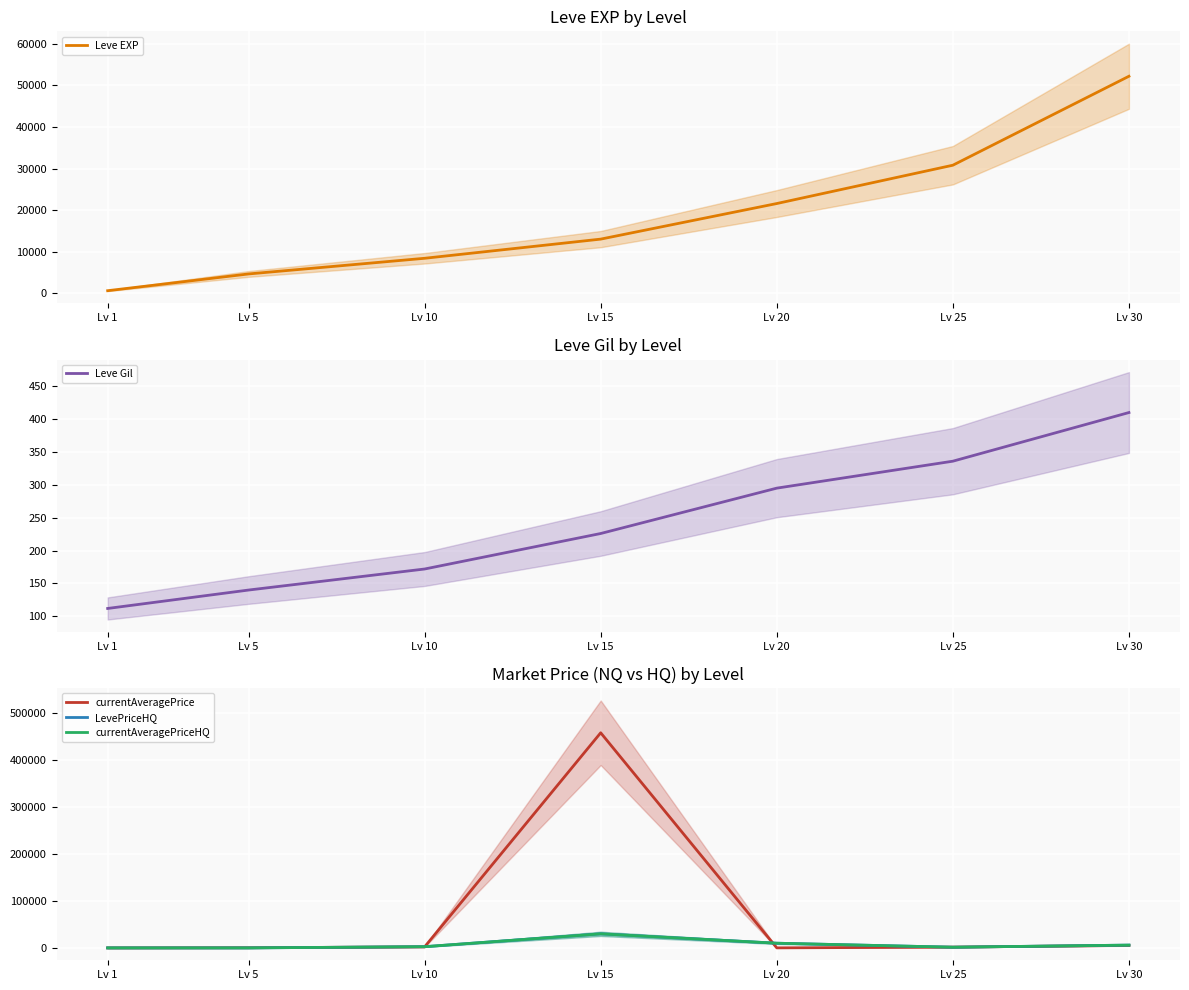

Reading left to right, what are all the values shown in this chart?

Leve EXP: Lv 1=630	Lv 5=4660	Lv 10=8430	Lv 15=13040	Lv 20=21600	Lv 25=30820	Lv 30=52220
Leve Gil: Lv 1=112	Lv 5=140	Lv 10=172	Lv 15=226	Lv 20=295	Lv 25=336	Lv 30=410
currentAveragePrice: Lv 1=0	Lv 5=389	Lv 10=2175	Lv 15=458498	Lv 20=100	Lv 25=1660	Lv 30=5360
LevePriceHQ: Lv 1=0	Lv 5=0	Lv 10=2599	Lv 15=29996	Lv 20=10018	Lv 25=1500	Lv 30=5970
currentAveragePriceHQ: Lv 1=0	Lv 5=0	Lv 10=2599	Lv 15=29996	Lv 20=10018	Lv 25=1500	Lv 30=5970